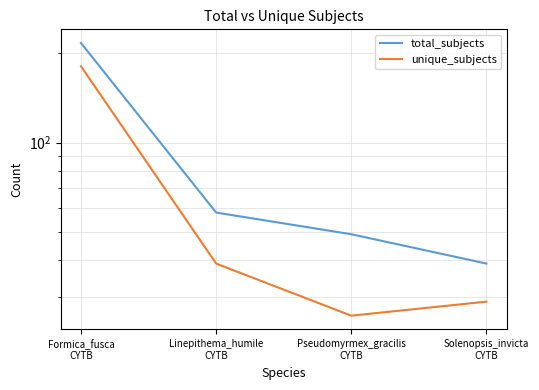

What is the label of the 4th point from the left?

Solenopsis_invicta
CYTB